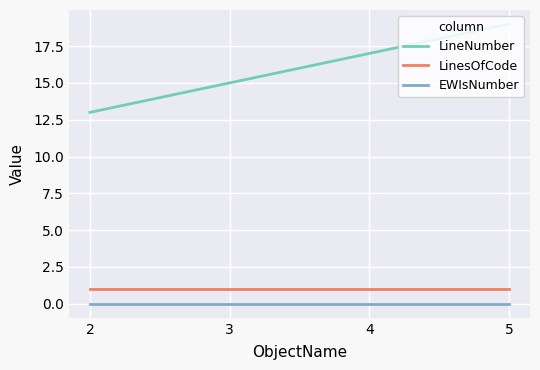

How many lines are shown in the chart?

3